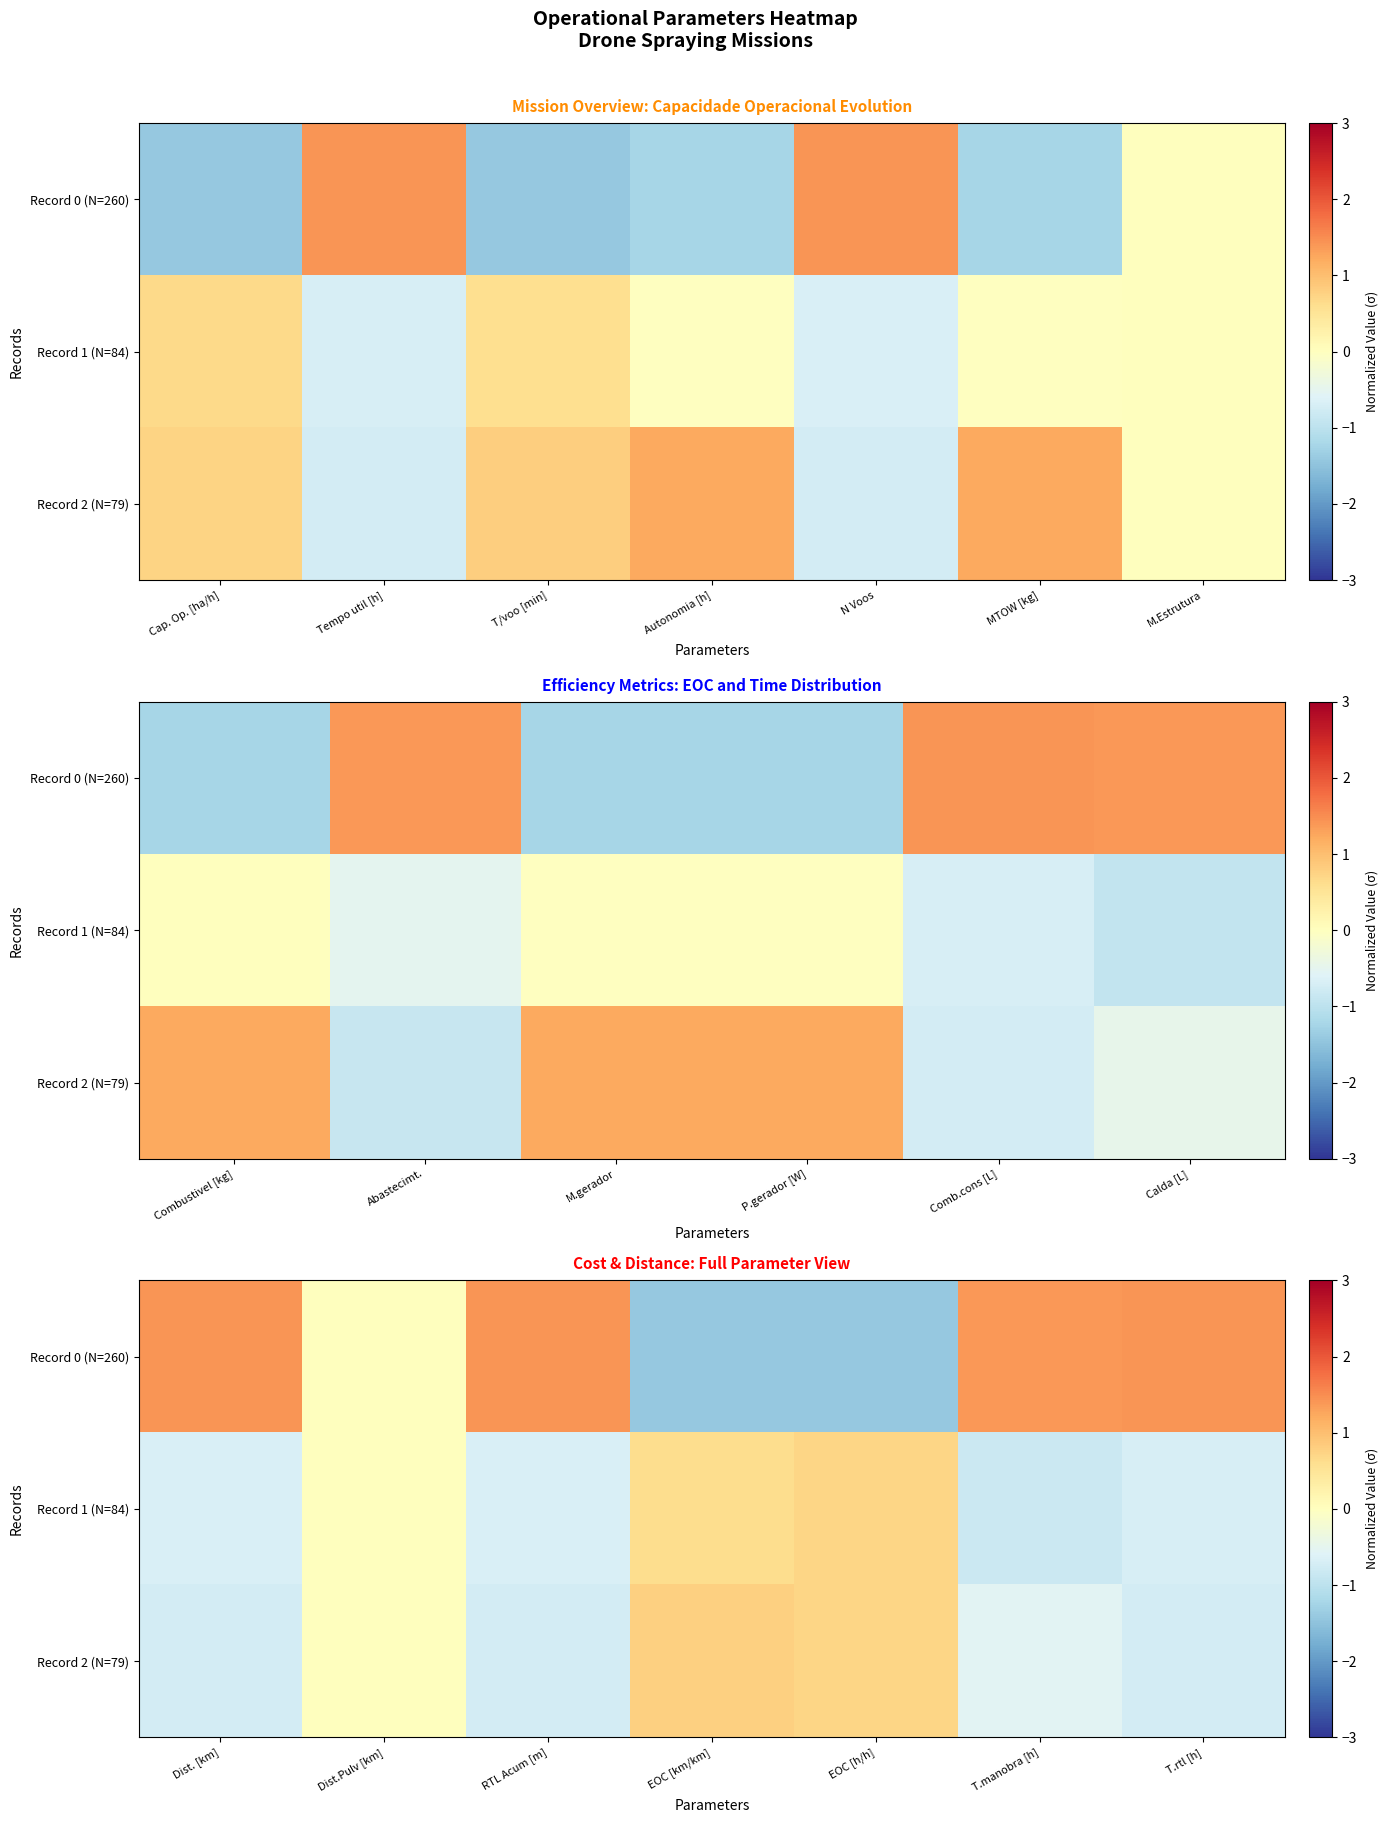

What is the minimum value for Record 2 (N=79)?

-0.7